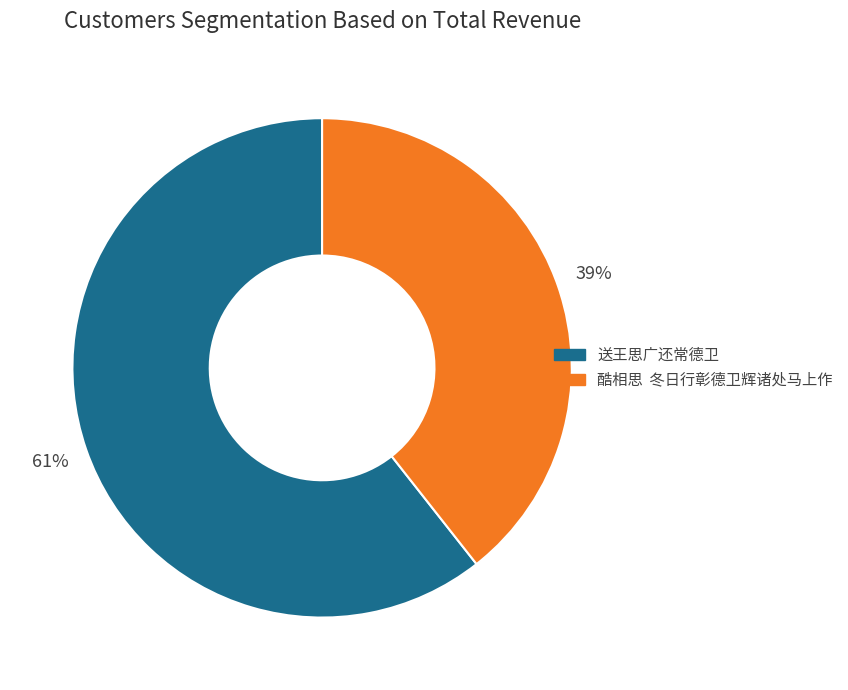

Rank the categories by value from highest to lowest.

送王思广还常德卫, 酷相思 冬日行彰德卫辉诸处马上作